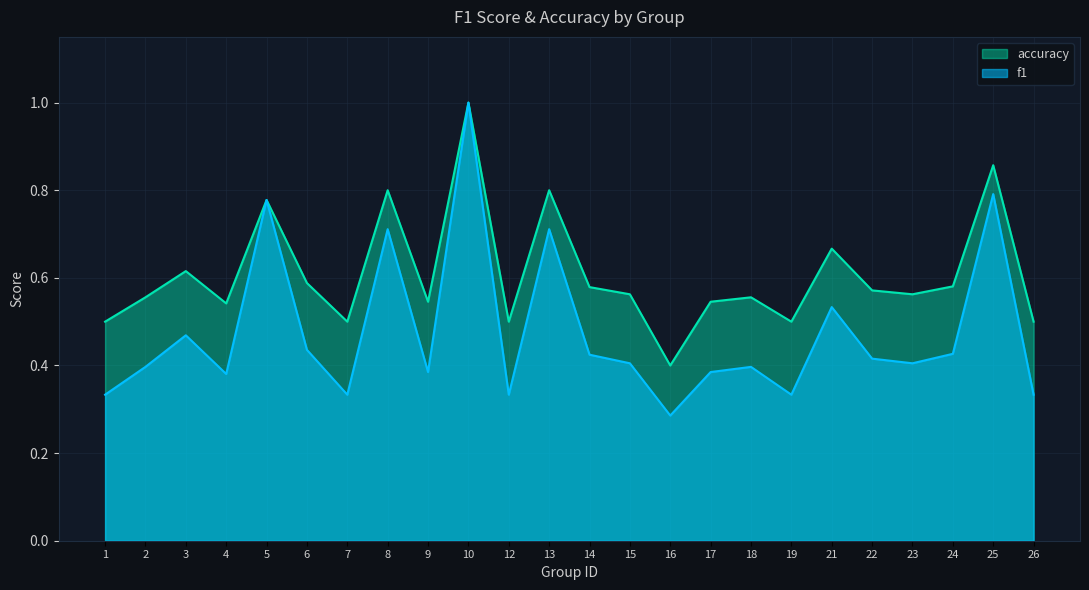

What are all the series names shown in the legend?

accuracy, f1